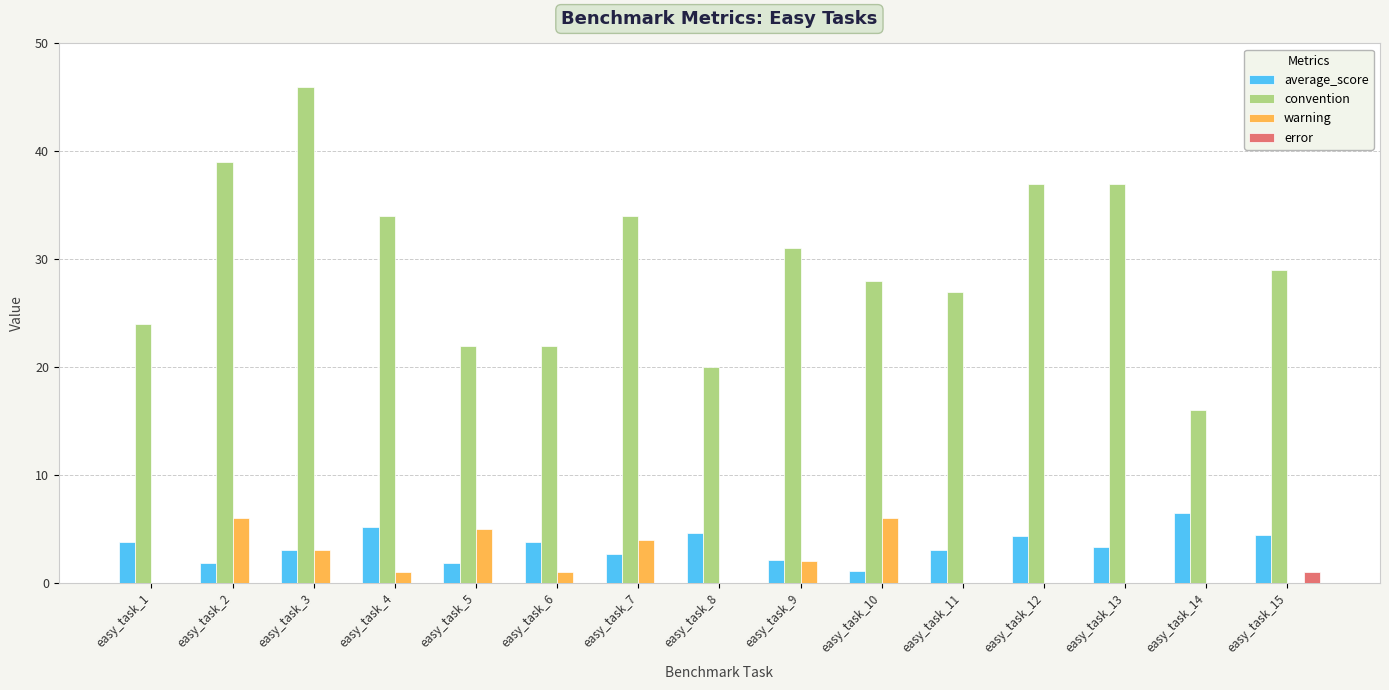

At which category is the sum across all series the highest?

easy_task_3